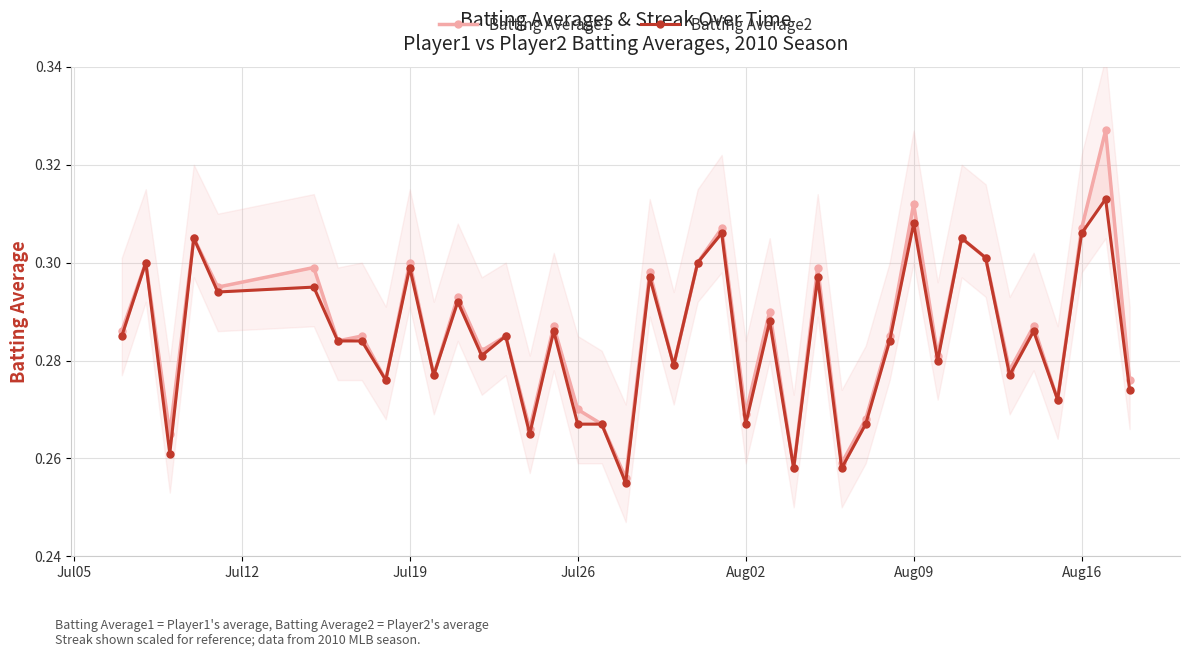

True or false: Batting Average1 and Batting Average2 cross at least once.

False